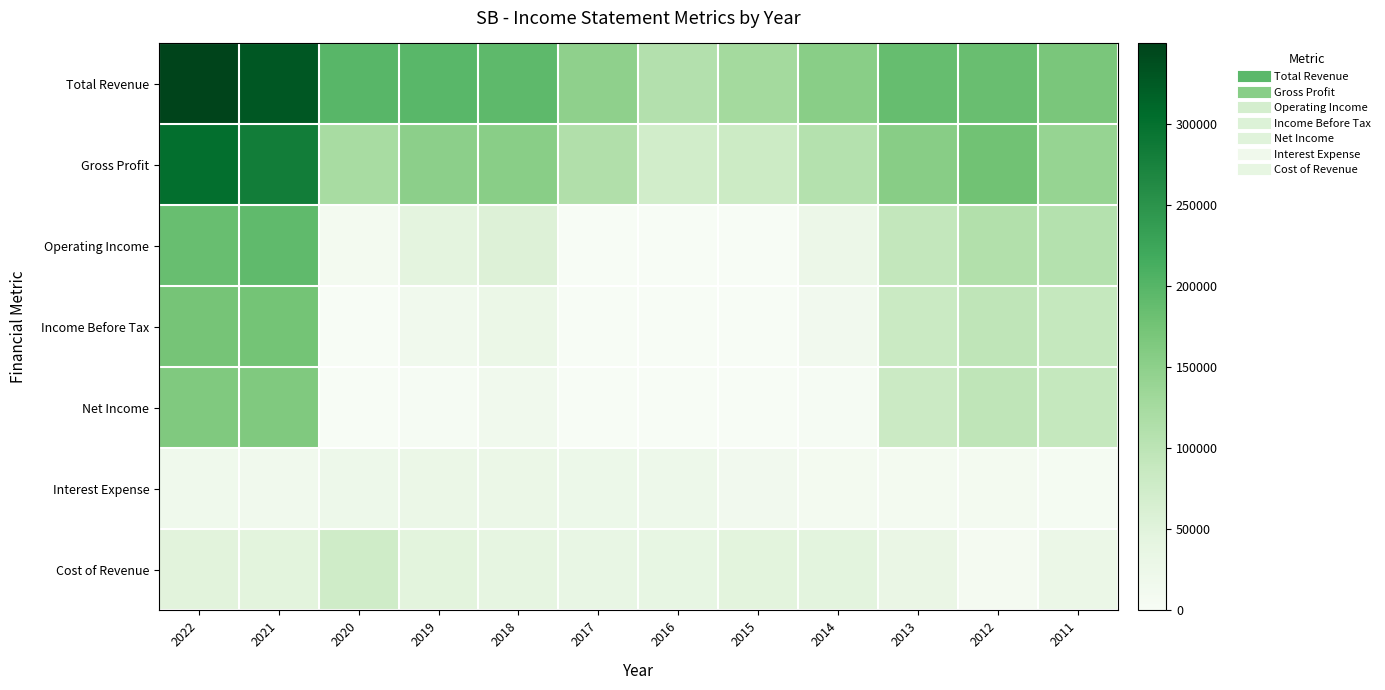

What is the difference between the highest and lowest values at 2016?

109800